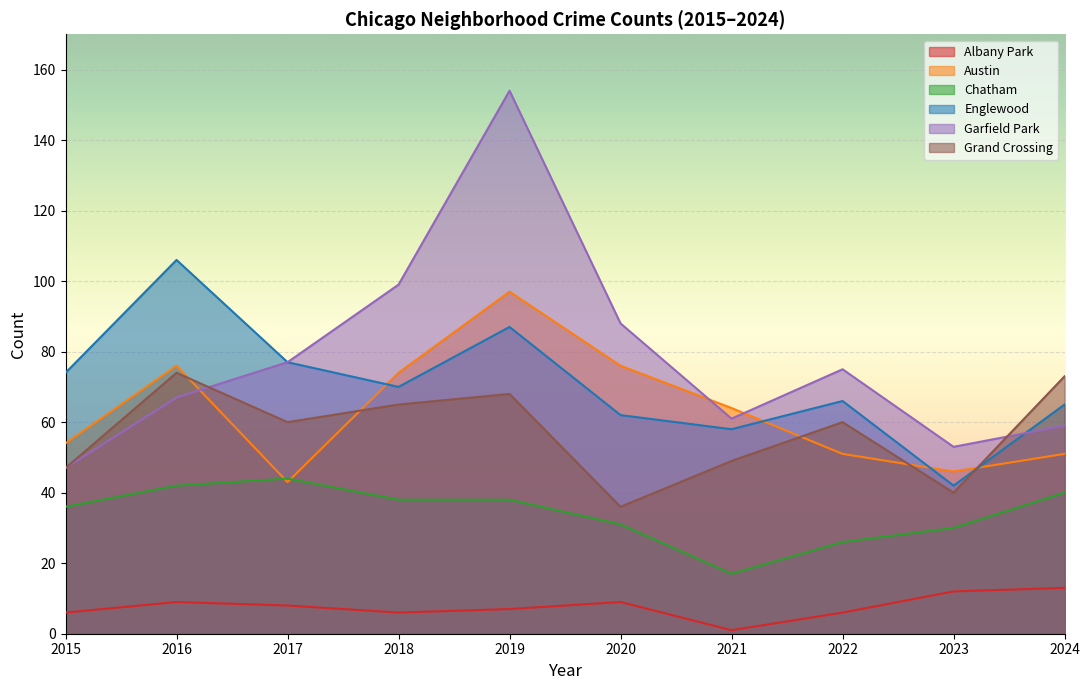

How many intersections are there between Austin and Chatham?

2